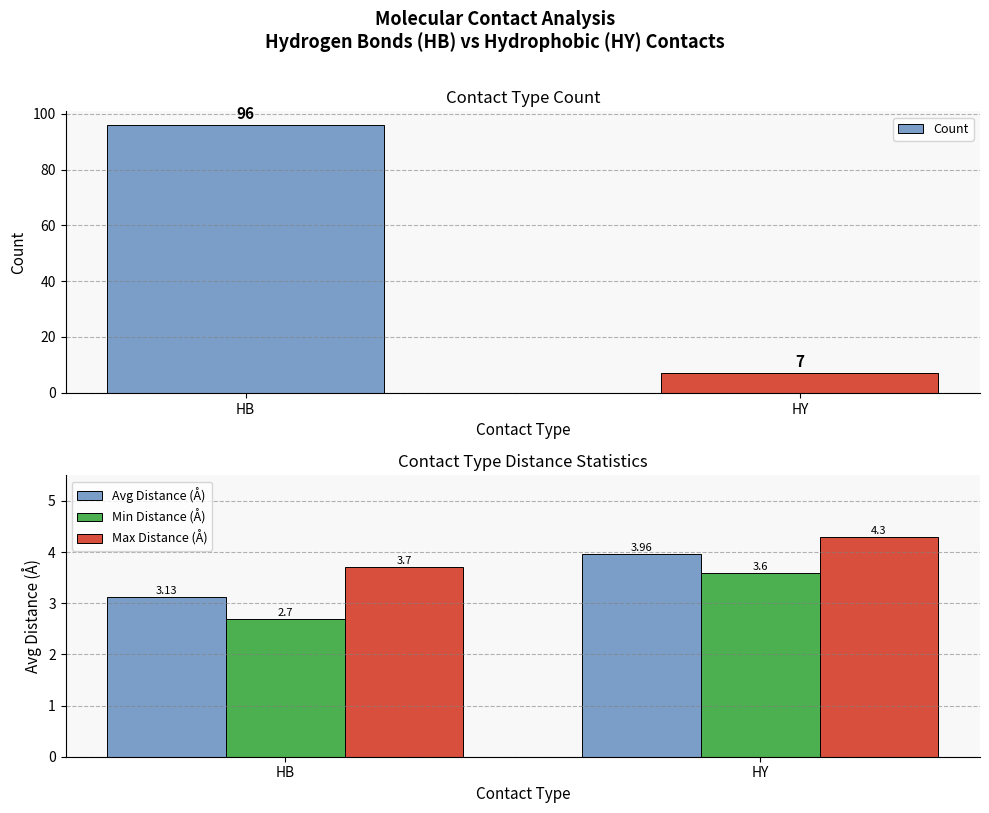

What is the value of the Max Distance (Å) bar at the 2nd from the left?

4.3